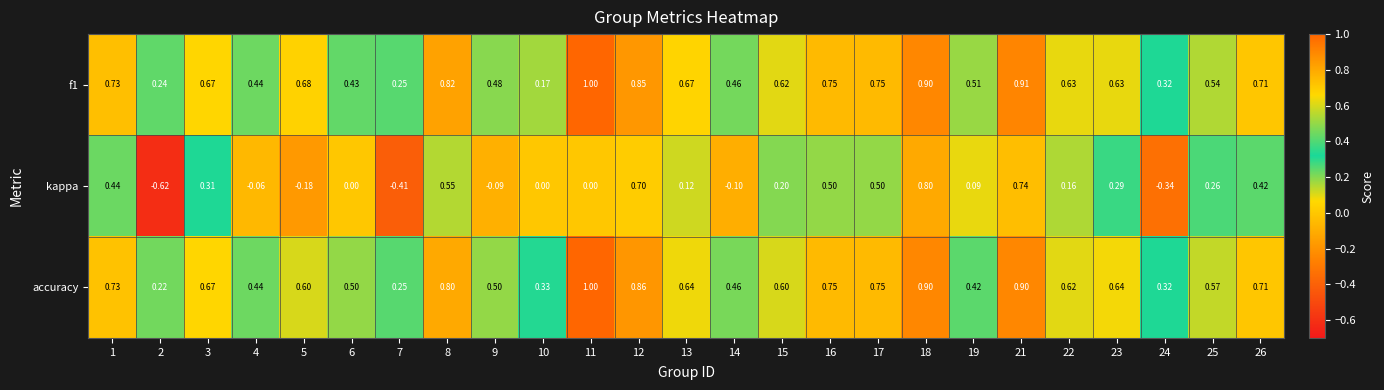

Is the value of f1 at 4 greater than the value of accuracy at 16?

No